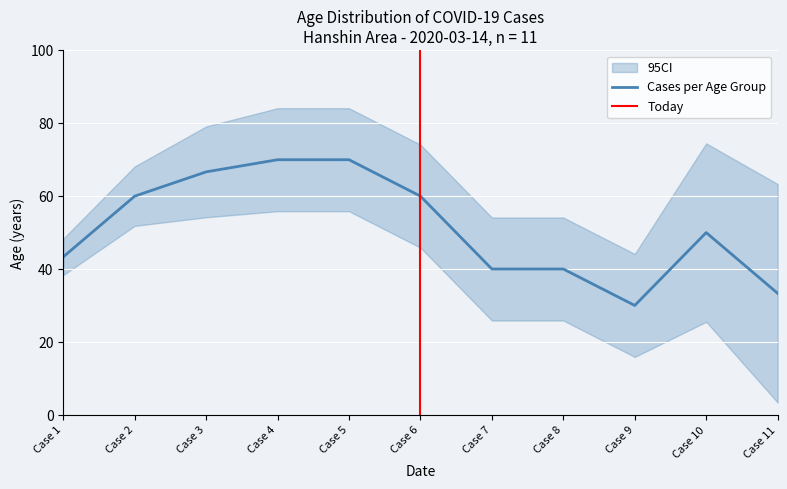

The value of Cases per Age Group at Case 10 is 68.5. True or false?

False